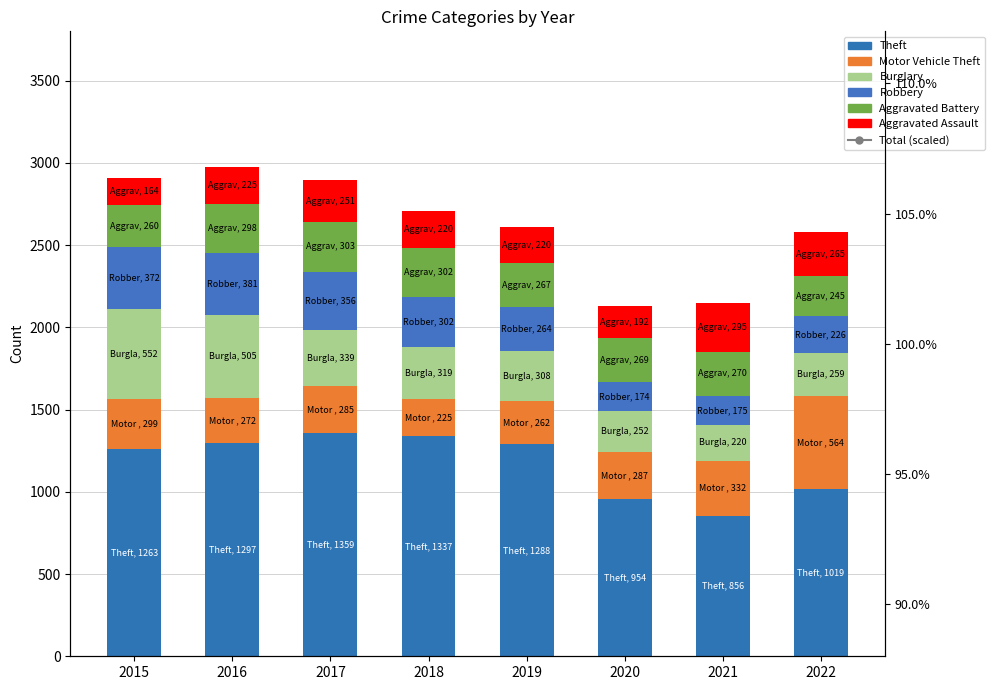

What is the value of the Robbery bar at the 2nd from the left?

381